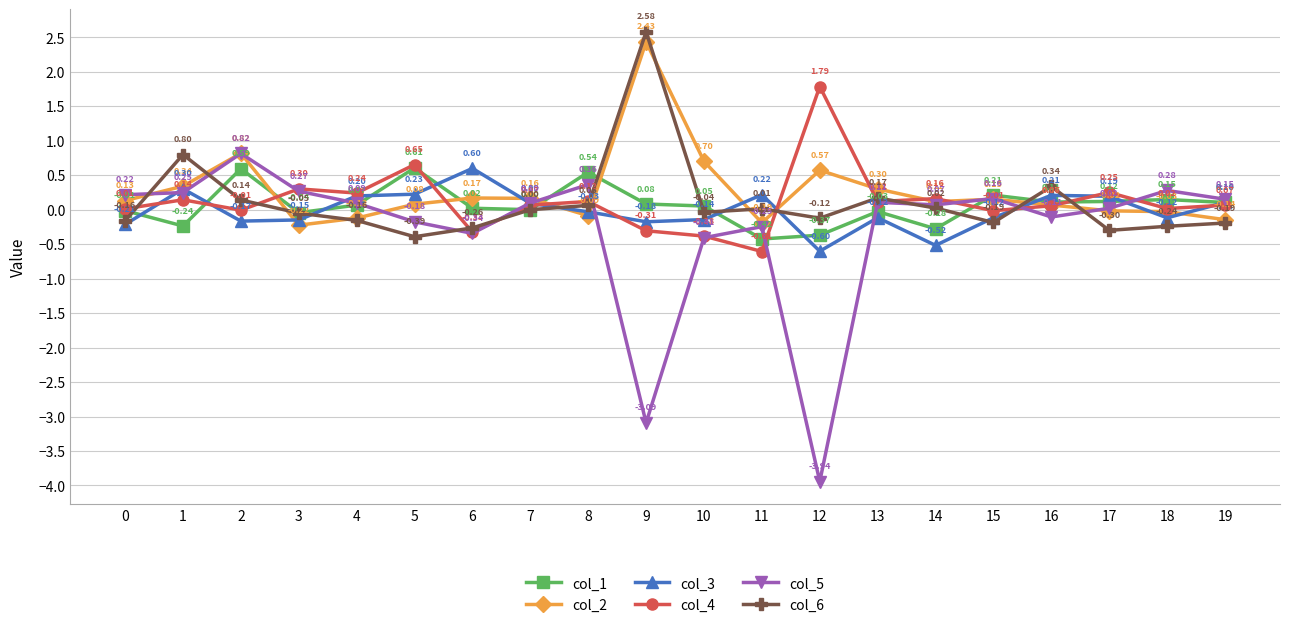

Which category has the highest value in the col_2 series?

9